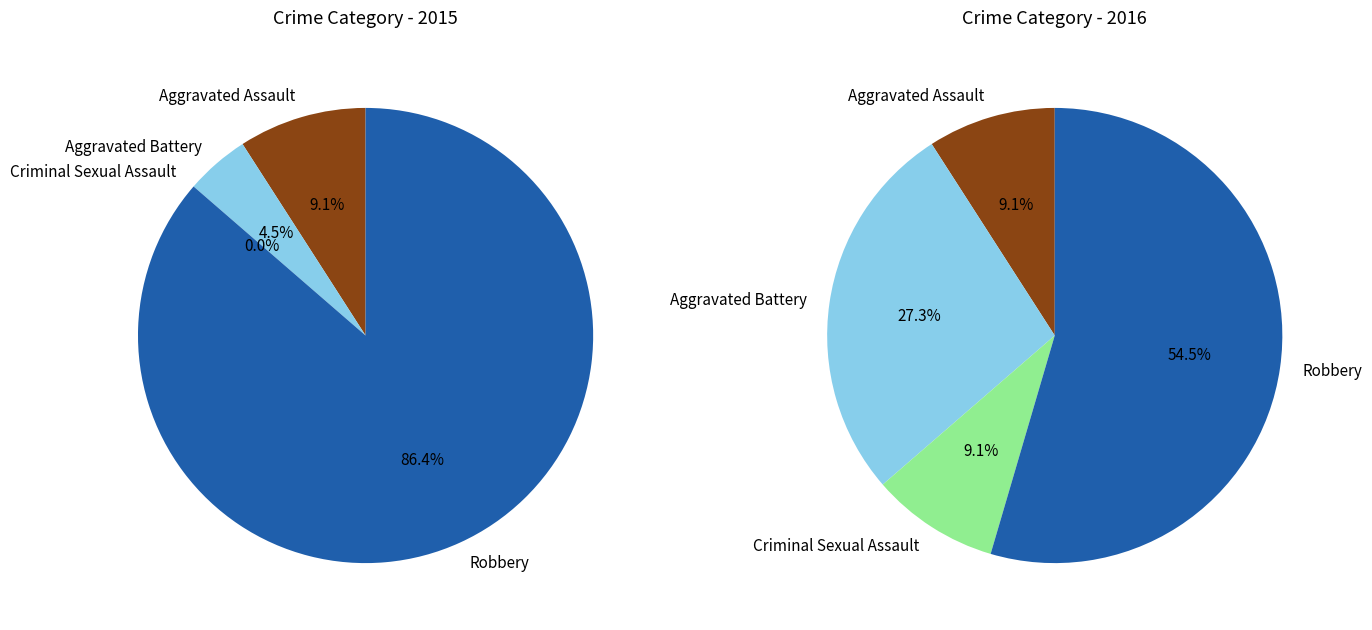

What percentage is the values_2016 slice, to the nearest percent?

27%